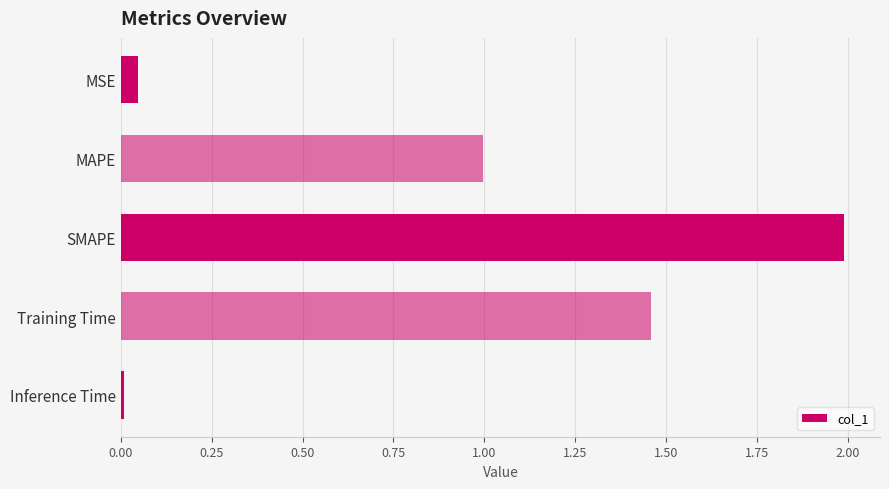

What is the average value?

0.9